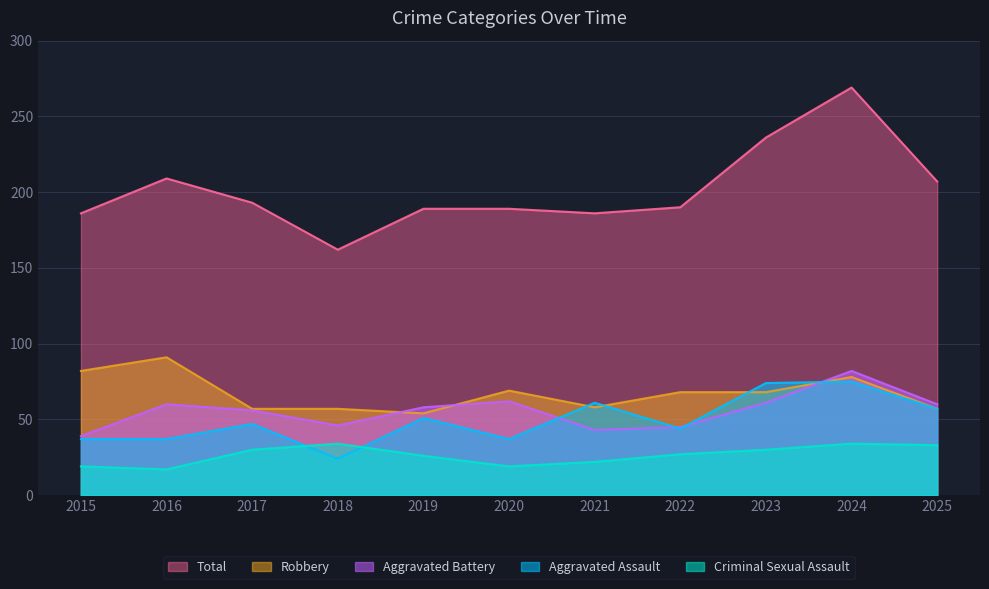

Reading left to right, list all the values displayed in this chart.

Aggravated Assault: 2015=37	2016=37	2017=47	2018=24	2019=51	2020=37	2021=61	2022=44	2023=74	2024=75	2025=57
Aggravated Battery: 2015=39	2016=60	2017=56	2018=46	2019=58	2020=62	2021=43	2022=45	2023=61	2024=82	2025=60
Criminal Sexual Assault: 2015=19	2016=17	2017=30	2018=34	2019=26	2020=19	2021=22	2022=27	2023=30	2024=34	2025=33
Robbery: 2015=82	2016=91	2017=57	2018=57	2019=54	2020=69	2021=58	2022=68	2023=68	2024=78	2025=57
Total: 2015=186	2016=209	2017=193	2018=162	2019=189	2020=189	2021=186	2022=190	2023=236	2024=269	2025=207